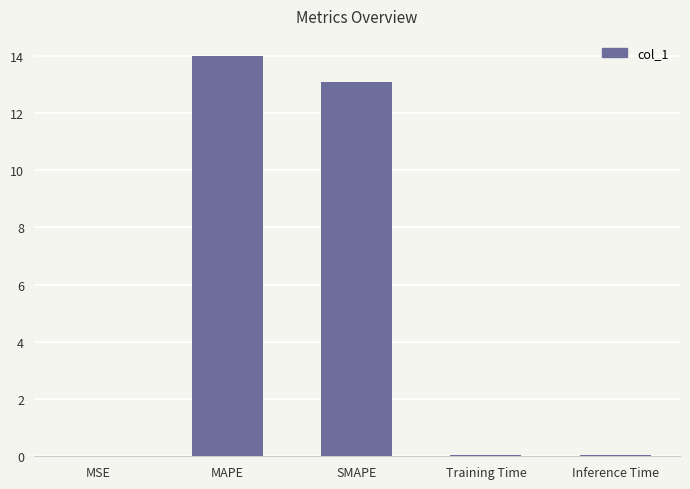

The value at SMAPE is 13.1. True or false?

True